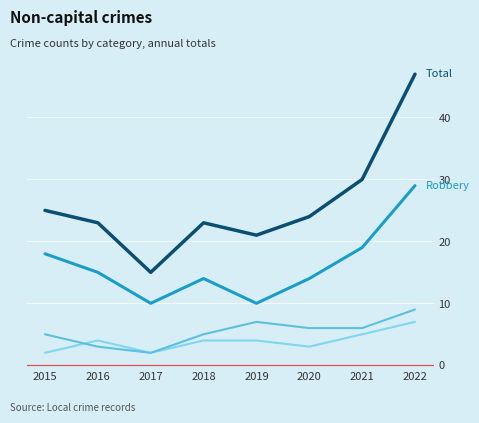

At which category is the sum across all series the highest?

2022